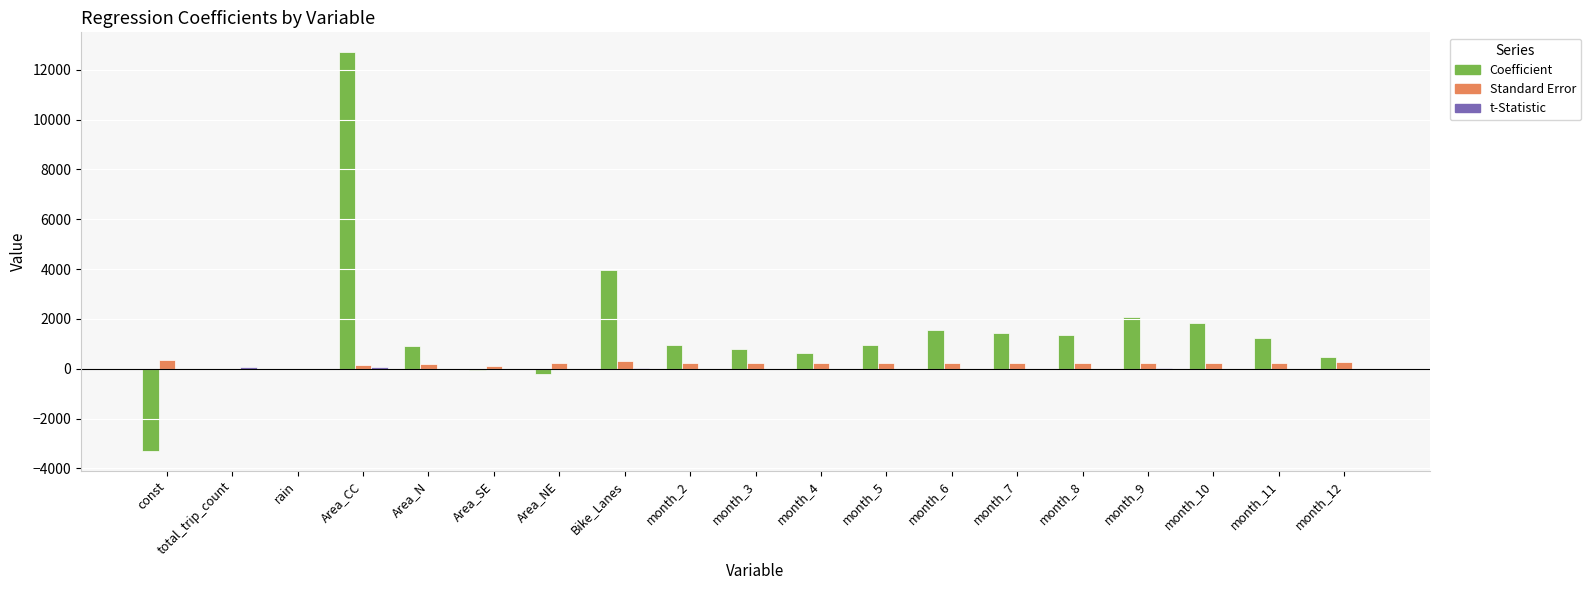

The value of Coefficient at Area_CC is 18893.2. True or false?

False